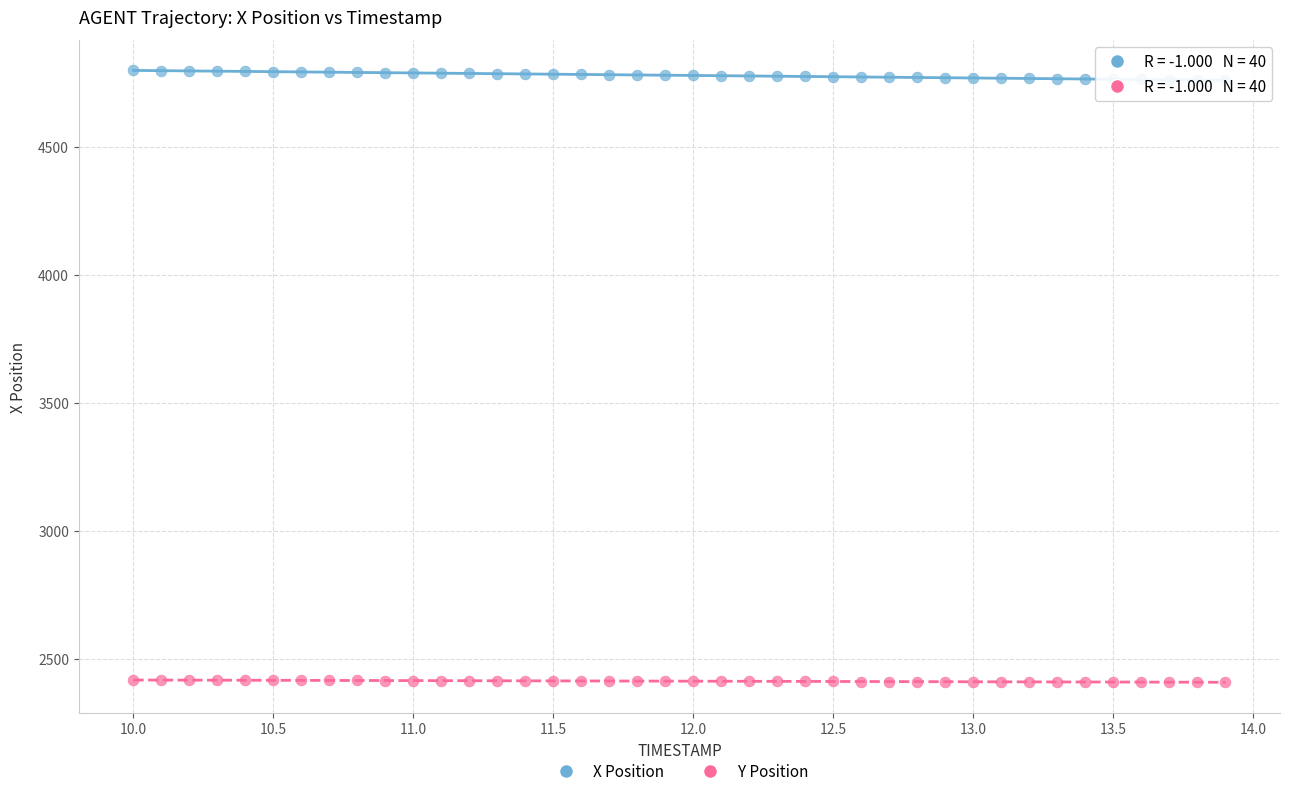

Across all data points, what is the range of Y values (max minus min)?

2391.0